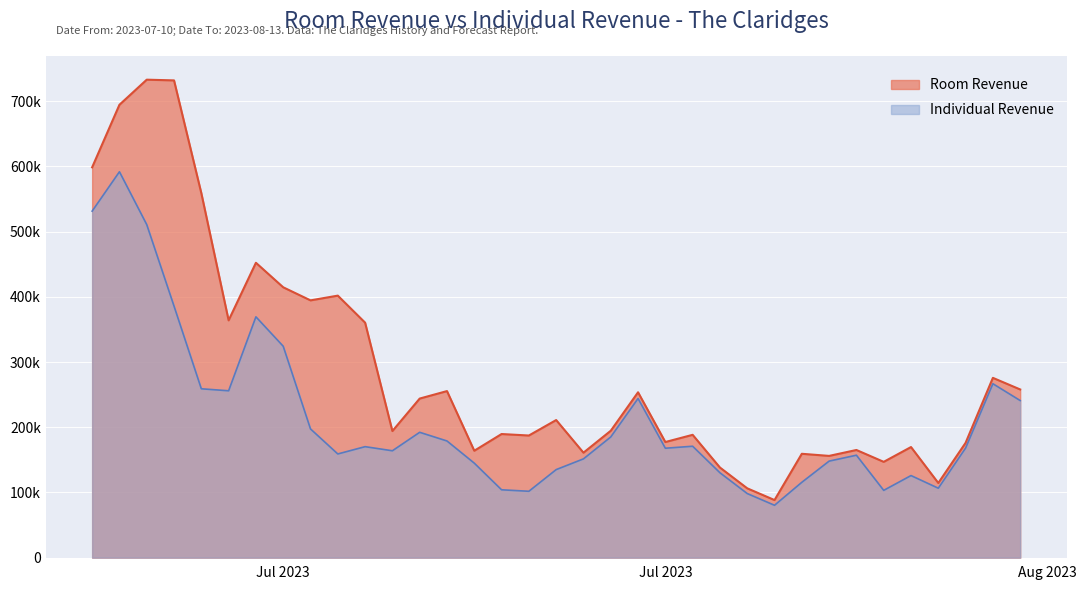

Reading left to right, extract all data points from this chart.

Room Revenue: 598602.6	694508.7	732996.4	731901.1	558987.0	363921.8	452219.9	414615.5	394569.6	401838.7	360396.8	194182.9	243966.7	255447.4	163957.5	189593.5	187317.5	211031.0	161001.9	194601.9	253601.9	177328.4	188379.2	138226.7	106345.3	88345.3	159296.9	156057.2	165125.0	146931.6	169626.5	114514.0	176064.8	275737.0	257955.5
Individual Revenue: 531403.9	591808.7	510796.4	385726.6	258987.0	255921.8	369338.6	324234.2	197408.5	159042.0	170227.3	163928.6	192252.5	178947.4	144957.5	104093.5	101817.5	135031.0	151501.9	185101.9	244101.9	167828.4	170879.2	130226.7	98345.3	80345.3	115582.6	148057.2	157125.0	103217.4	125912.3	106514.0	168064.8	266737.0	240955.5